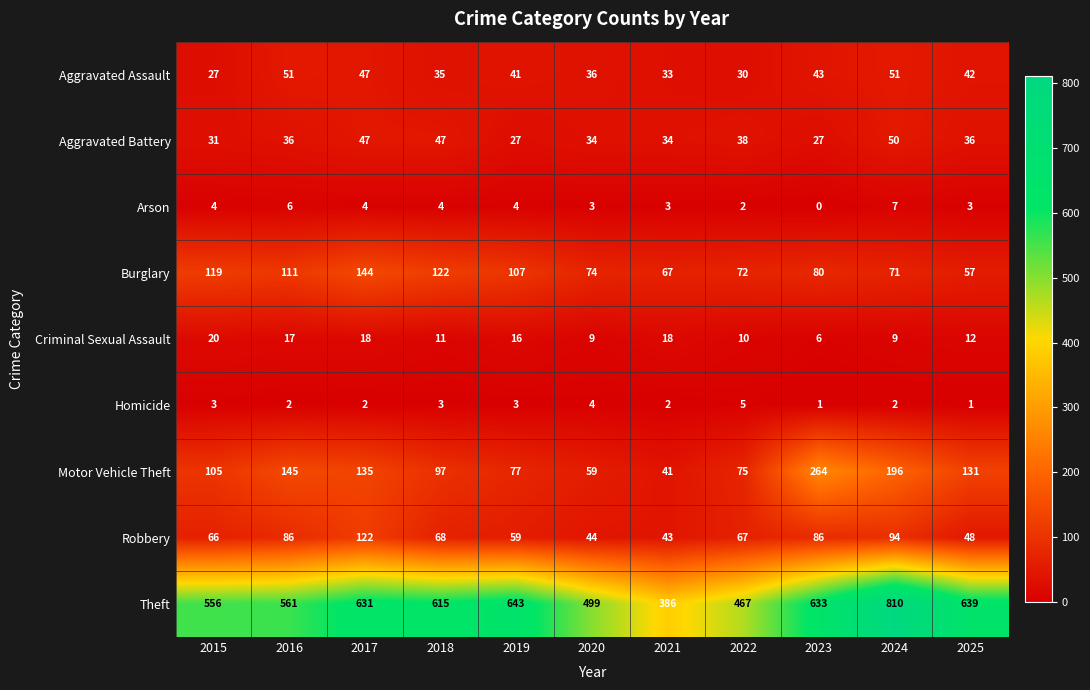

Which category has the lowest value across all series?

2023